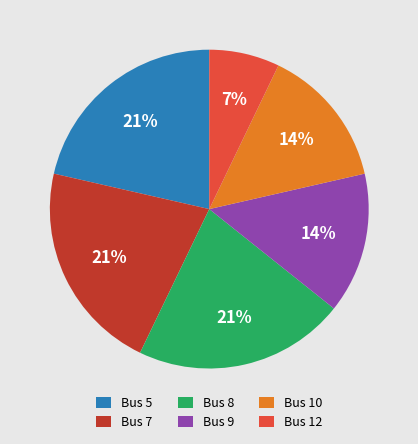

Do Bus 5 and Bus 10 together represent more than half of the pie?

No